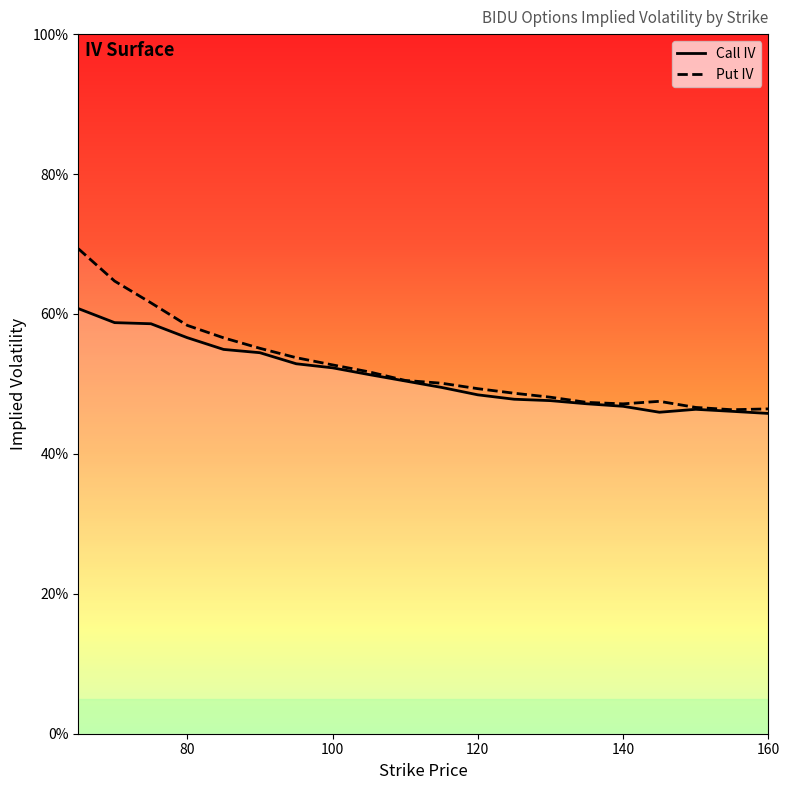

Which category has the highest value across all series?

65